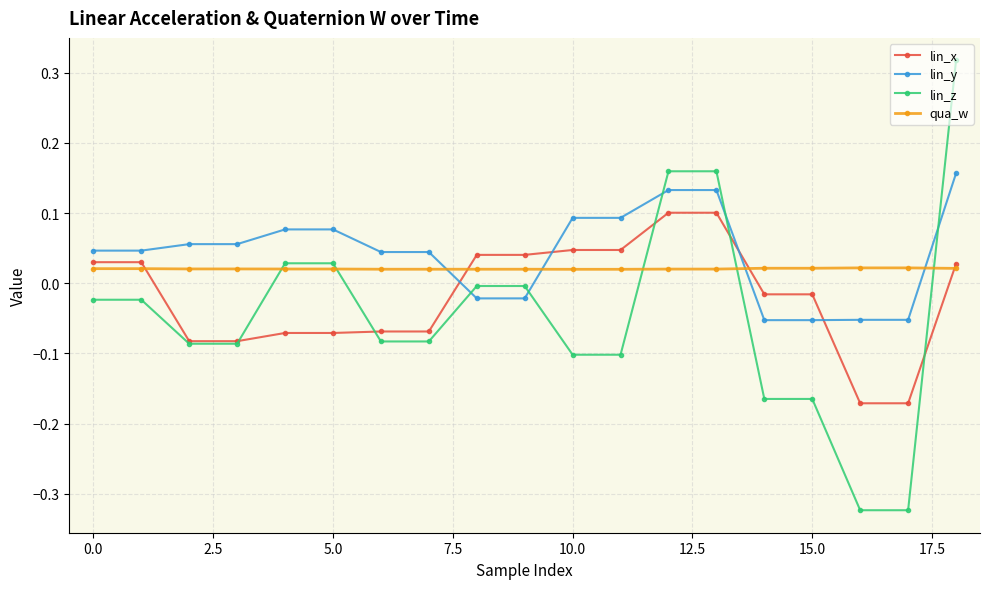

Which series has the largest total across all categories?

lin_y